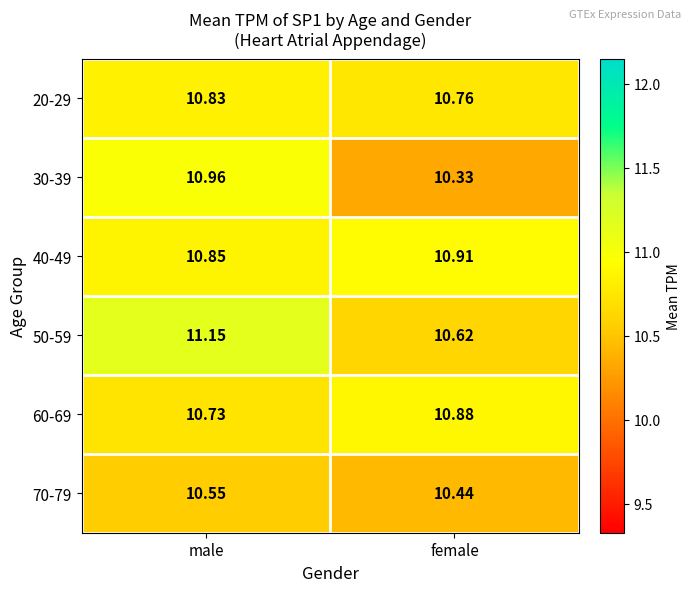

Which label corresponds to the smallest value in the chart?

female